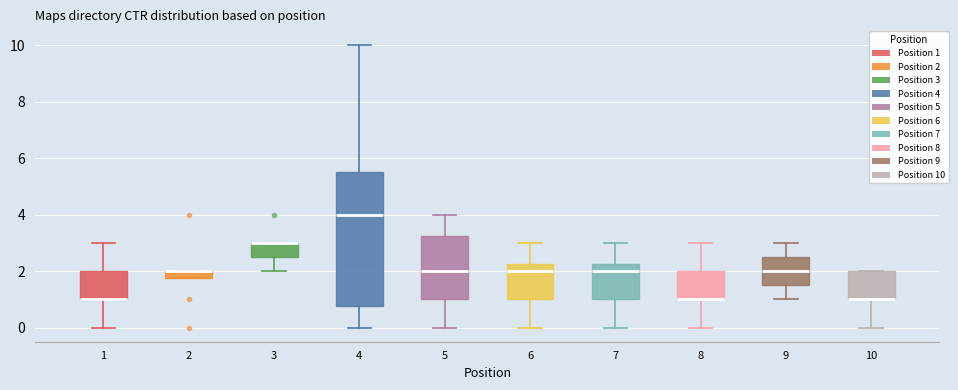

Which box is the tallest, from its lower edge to its upper edge?

4